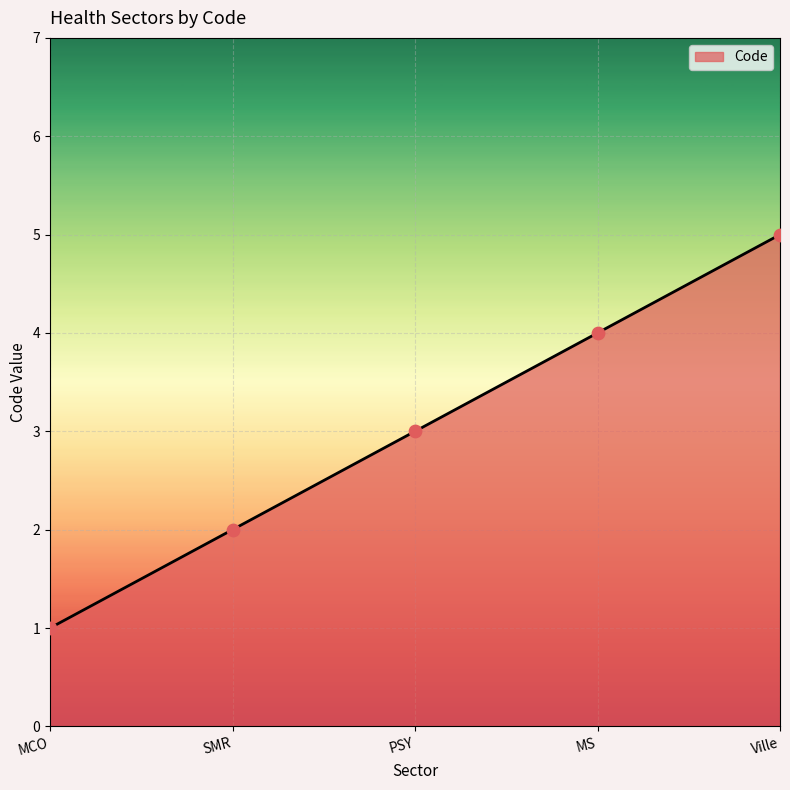

Approximately how many times larger is the value at MCO compared to Ville?

0.2